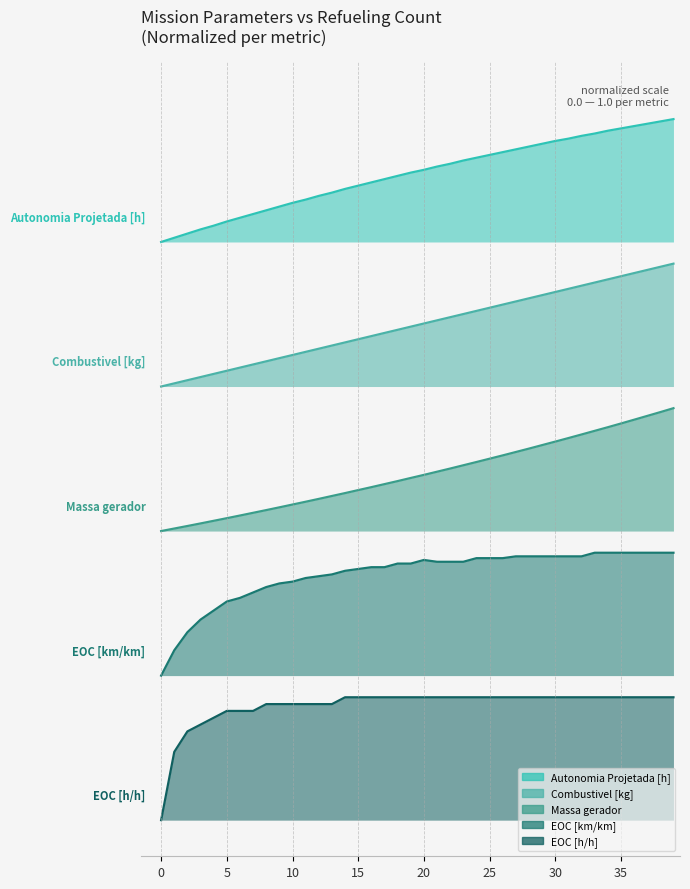

What is the value of the EOC [km/km] point at the 22nd from the left?

2.1